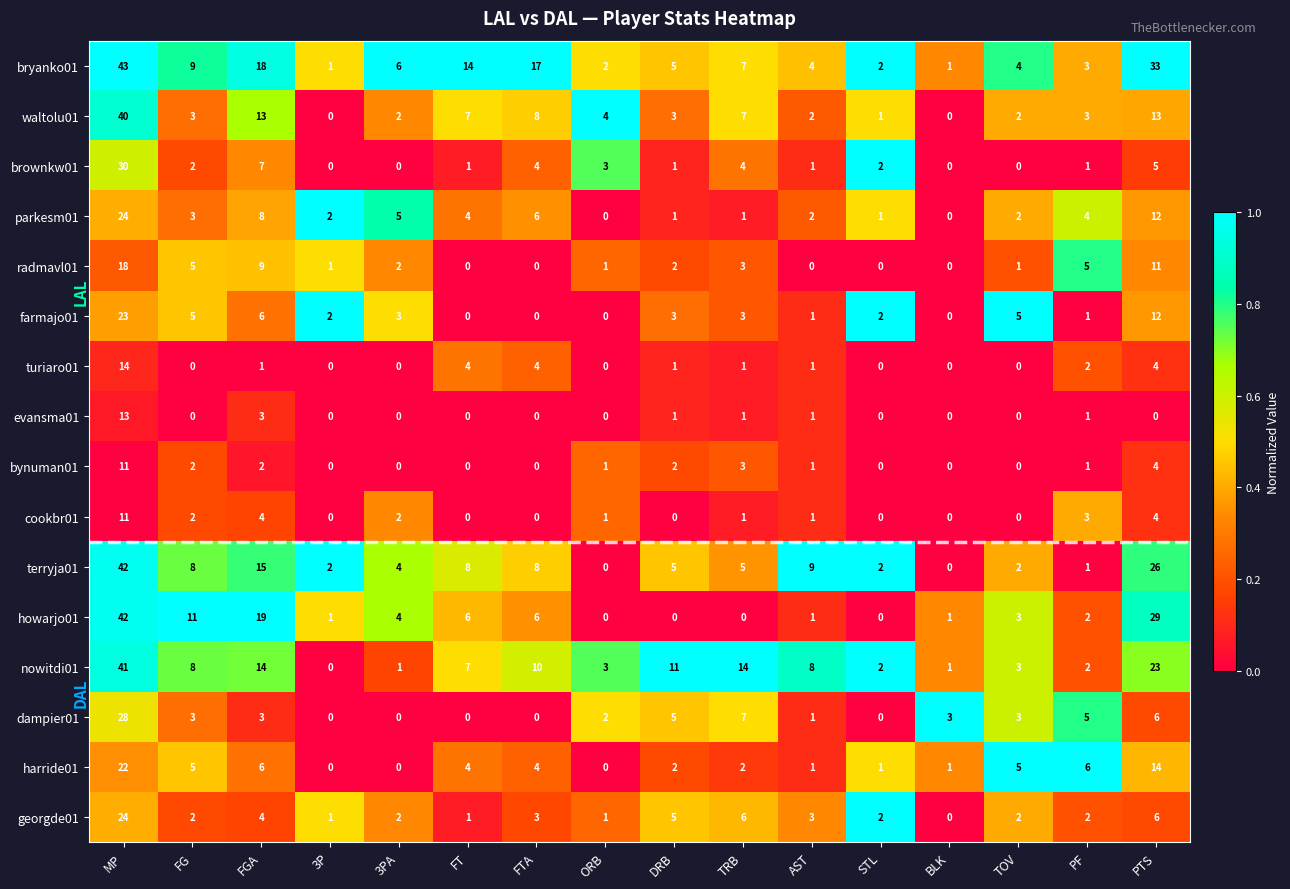

True or false: evansma01 has a value of -7 at TOV.

False